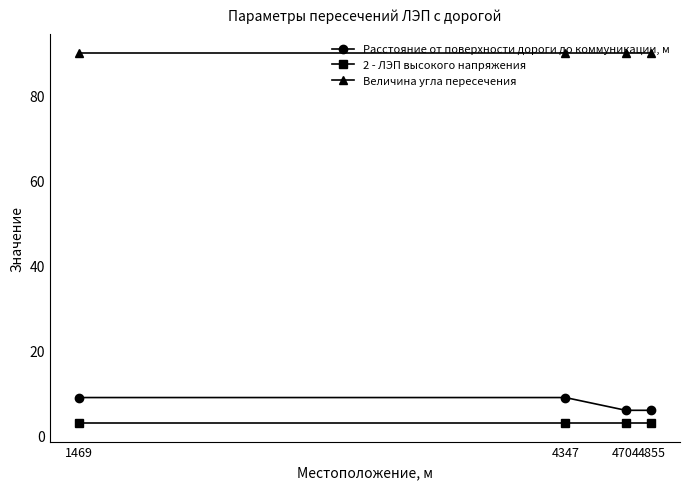

What value does the 2 - ЛЭП высокого напряжения series have at 4347?

3